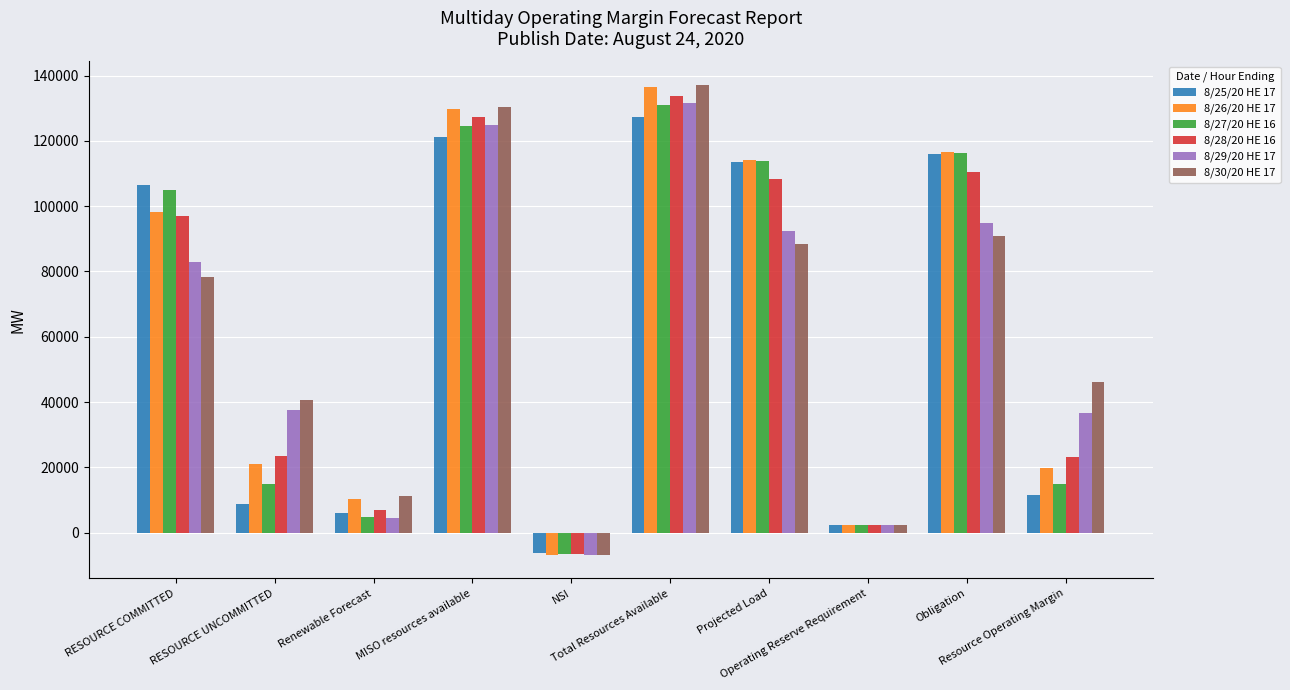

What is the difference between the highest and lowest values at Renewable Forecast?

6869.7